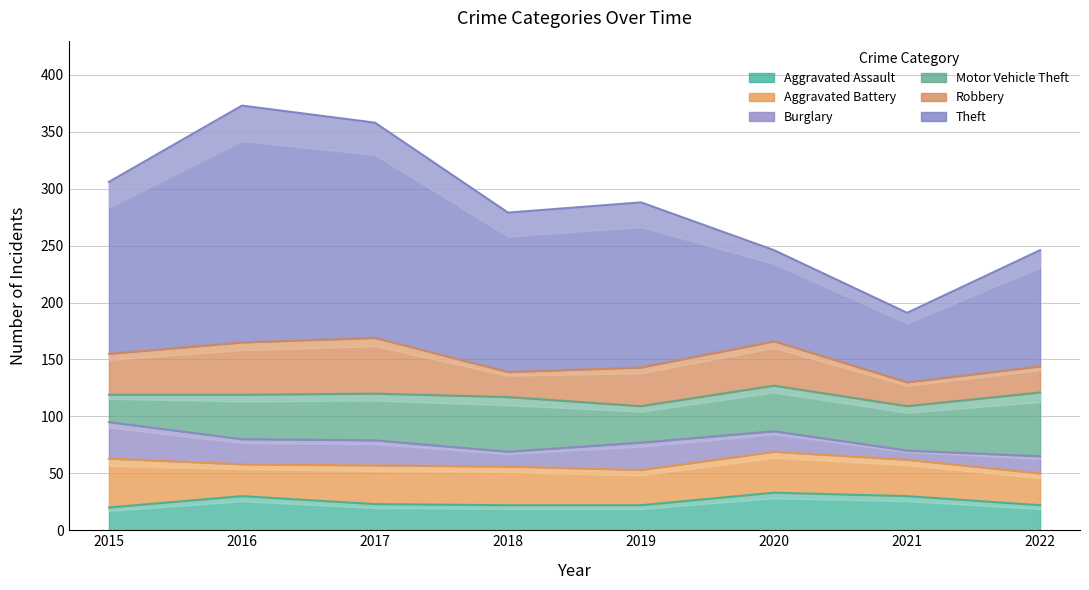

What is the average value of the Aggravated Assault series?

25